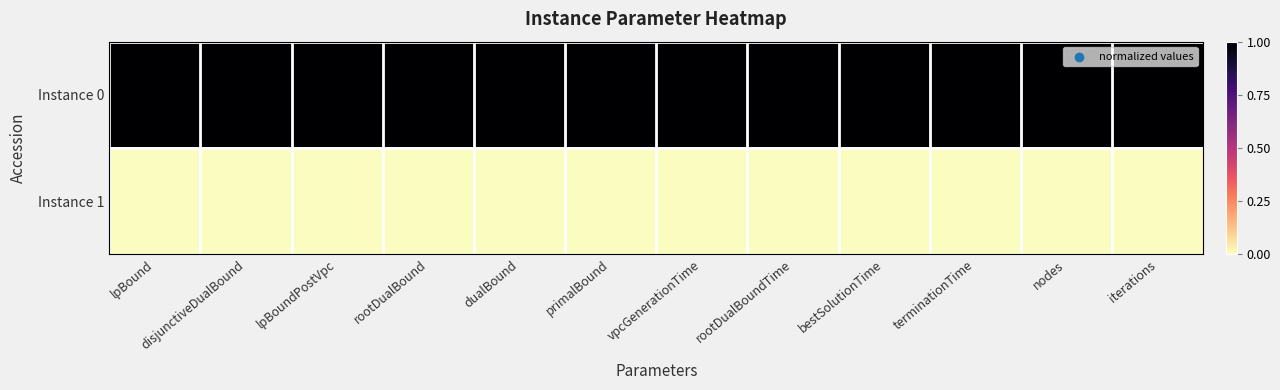

Which series has the widest spread of values?

Instance 0